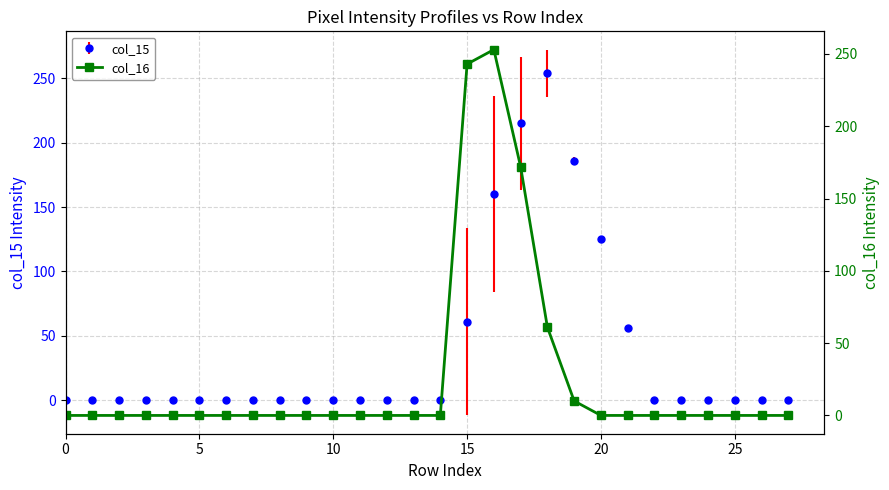

The col_15 series shows 0 at 25. True or false?

True